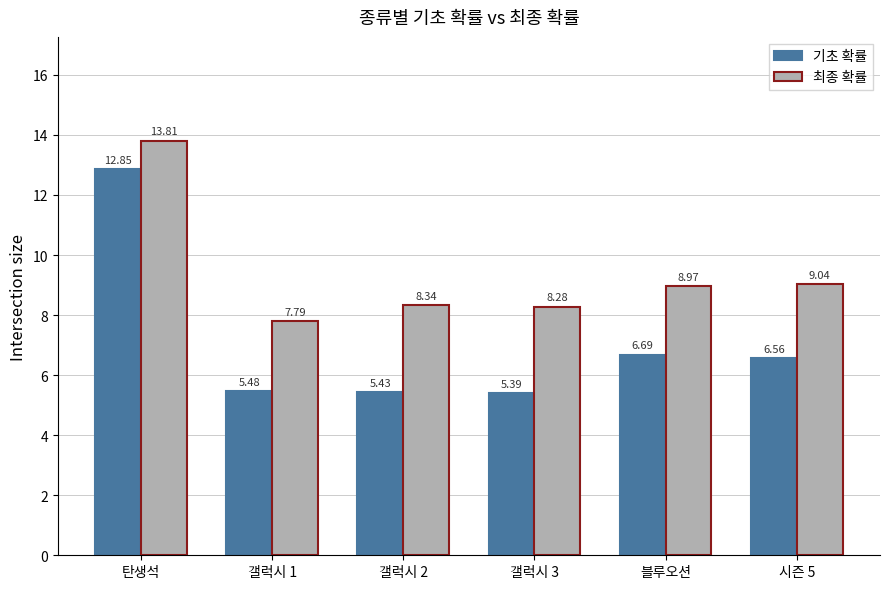

Which series has the largest total across all categories?

최종 확률